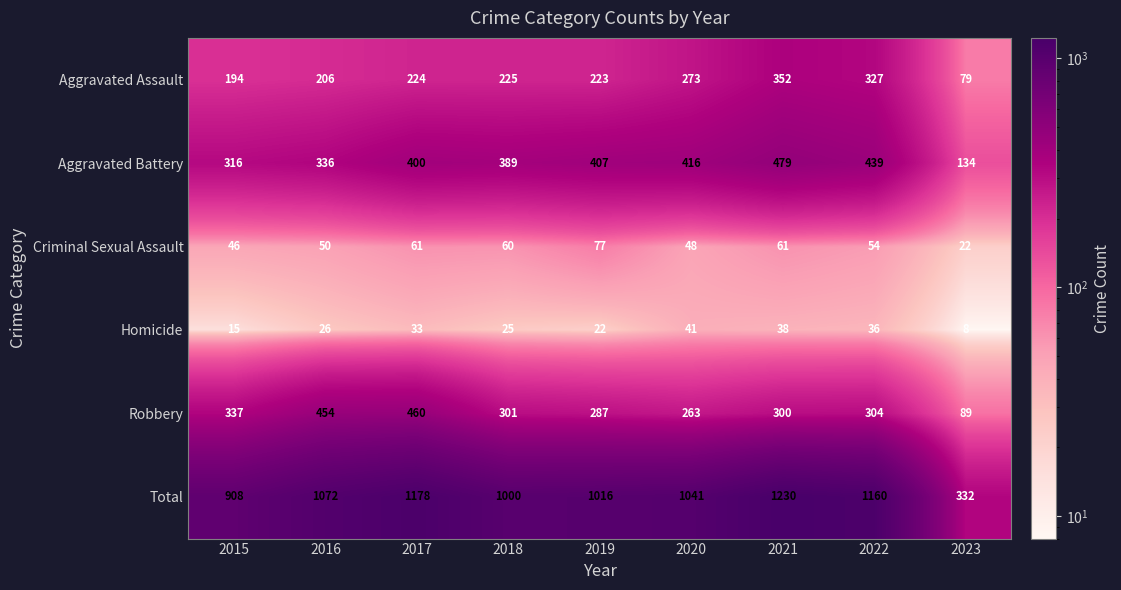

Which series has the largest total across all categories?

Total